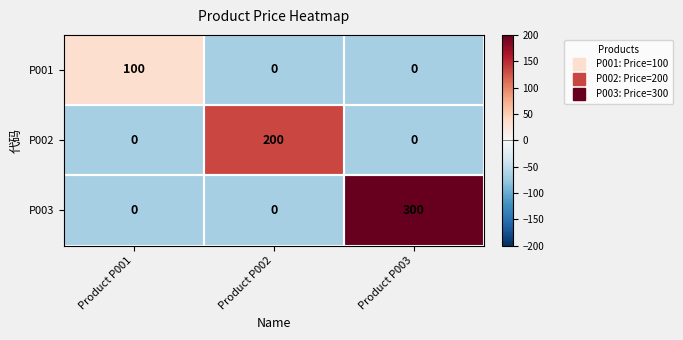

At how many categories does at least one series exceed 162?

2